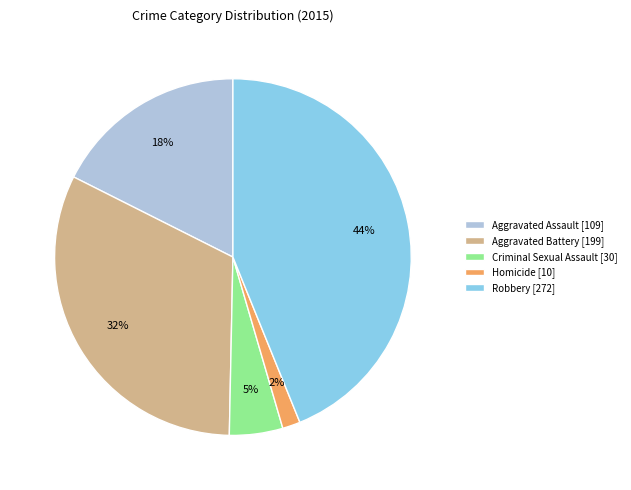

Which category has the smallest portion of the pie?

Homicide